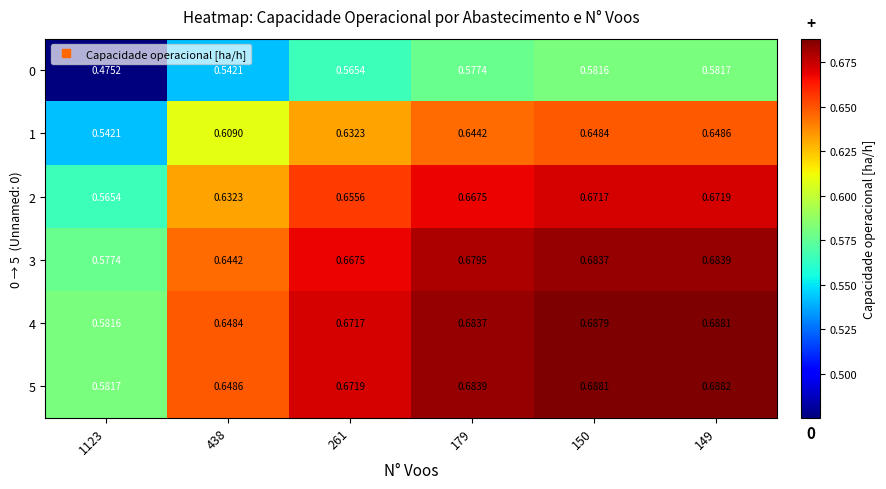

Is the value of 2 at 261 greater than the value of 5 at 438?

Yes